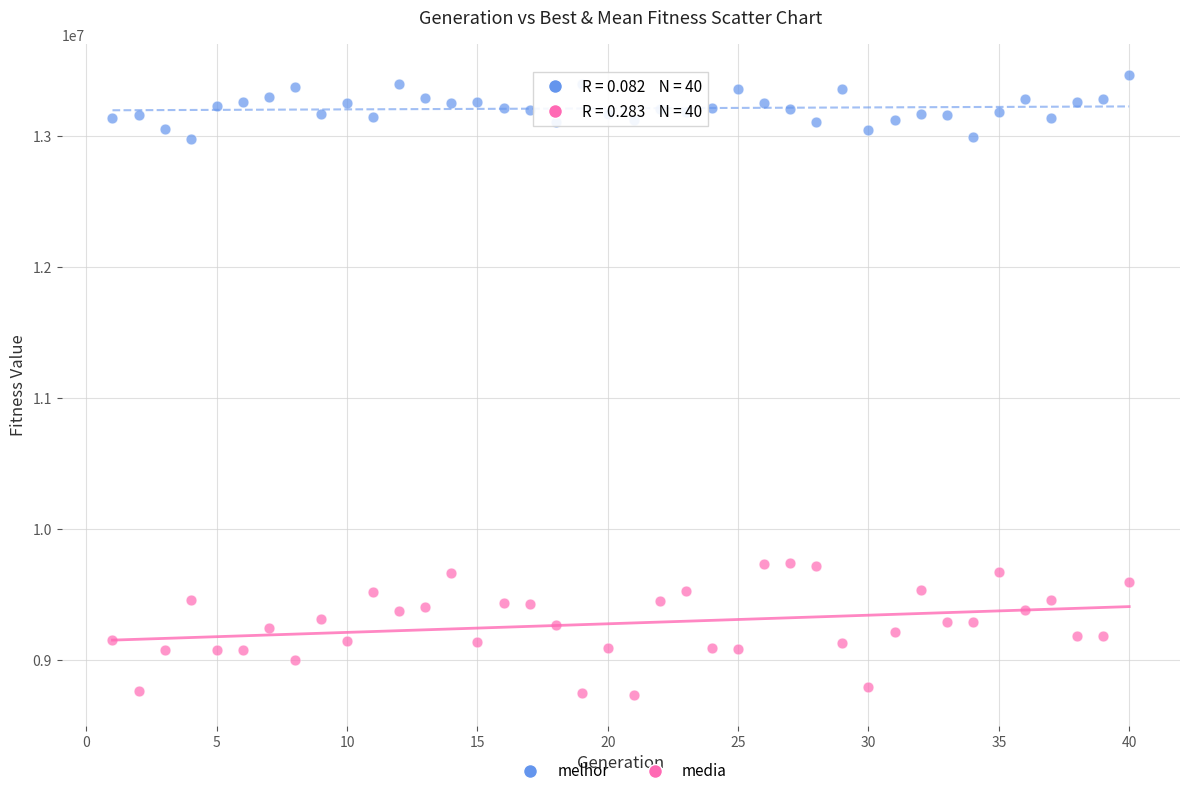

Across all data points, what is the range of X values (max minus min)?

39.0